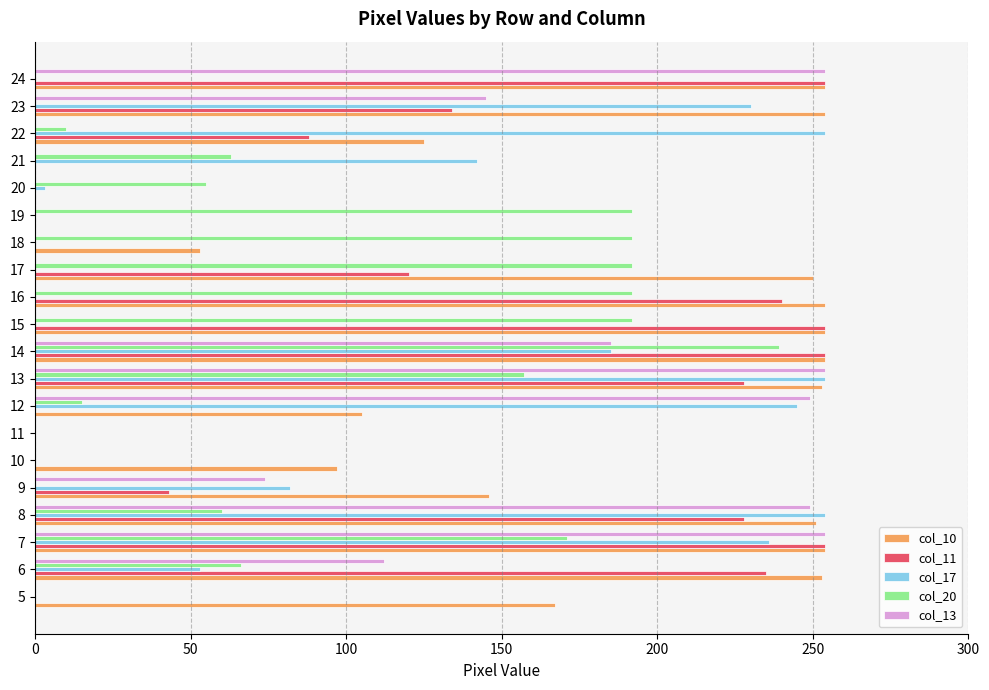

What are all the series names shown in the legend?

col_10, col_11, col_17, col_20, col_13